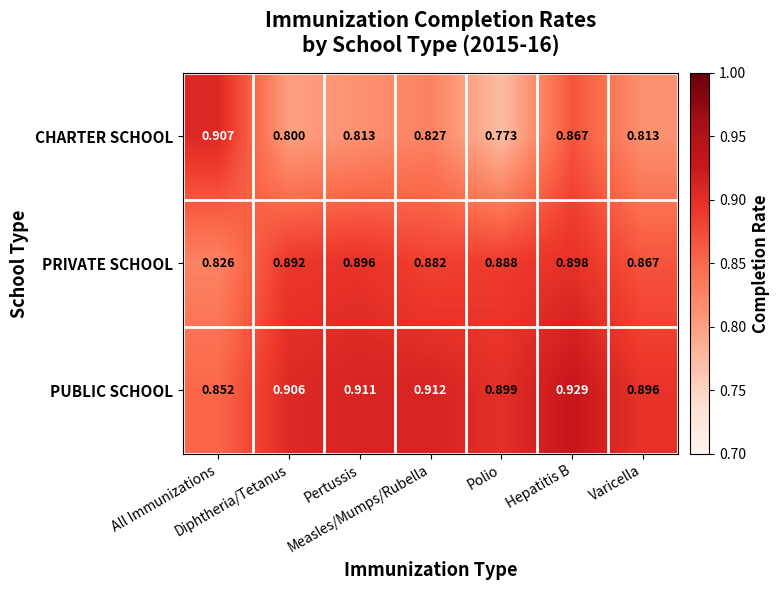

Which series has the largest range (max minus min)?

CHARTER SCHOOL